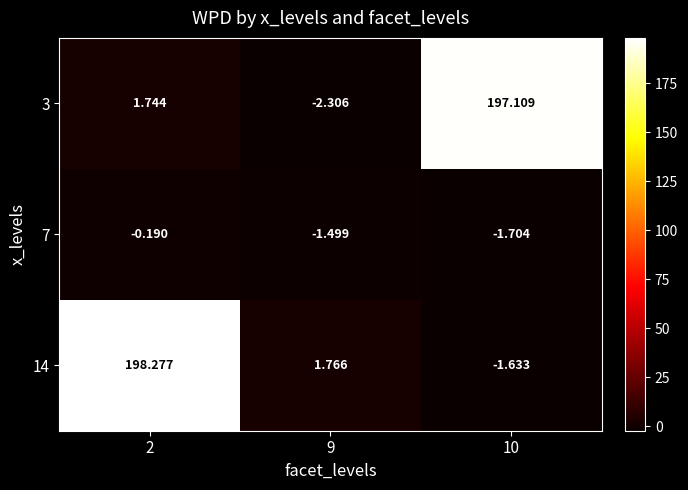

Is the value of 14 at 9 greater than the value of 3 at 10?

No